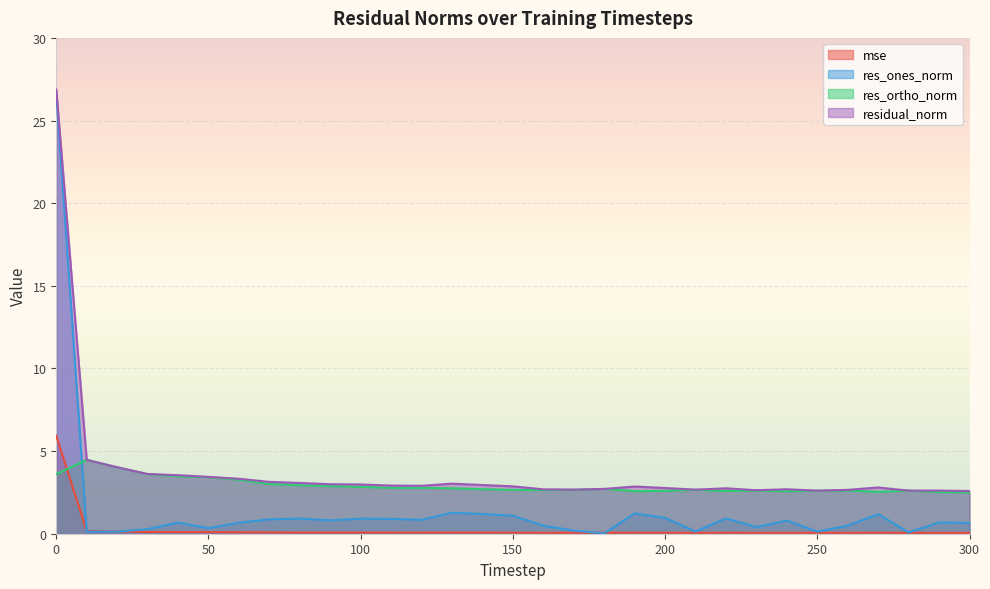

What is the average value of the residual_norm series?

3.8